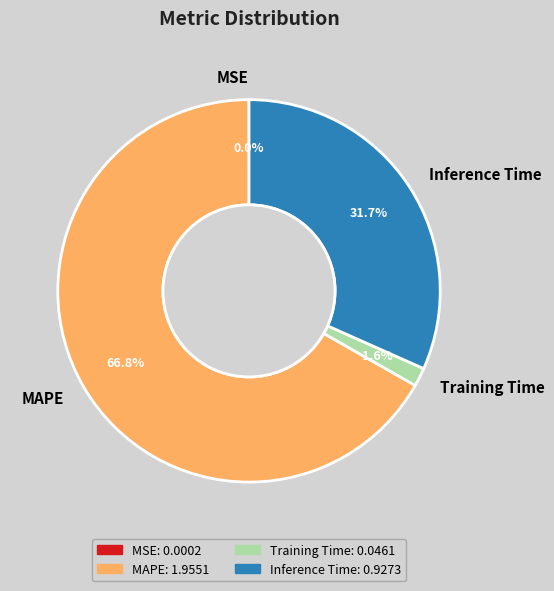

What is the majority slice?

MAPE